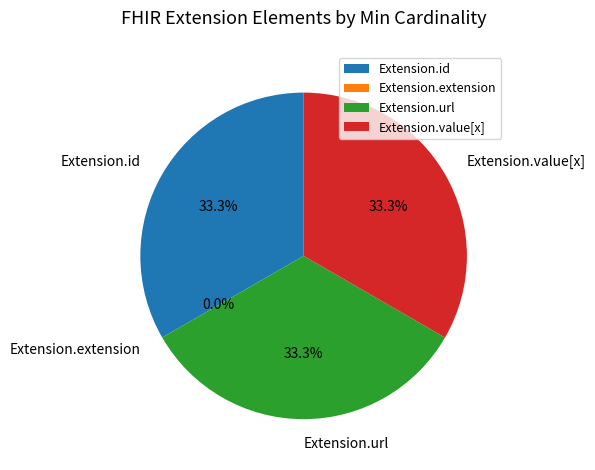

The Extension.id slice represents 33% of the pie. True or false?

True